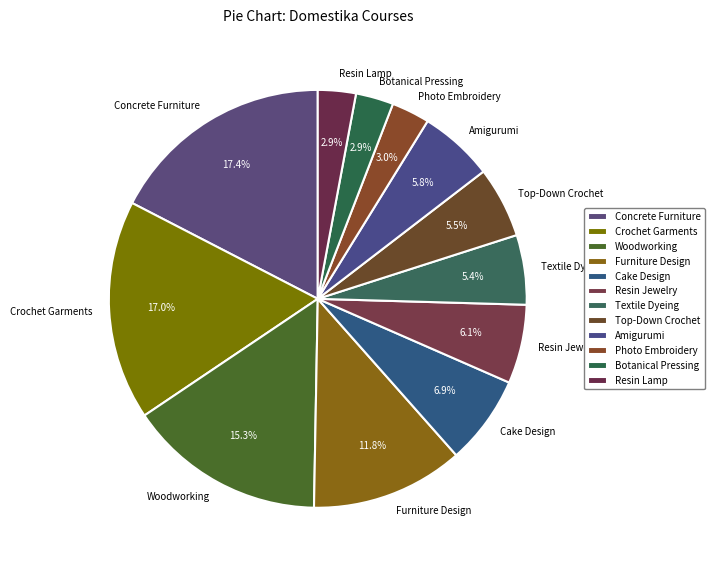

Combined, what portion of the pie is Amigurumi and Resin Jewelry?

11.9%